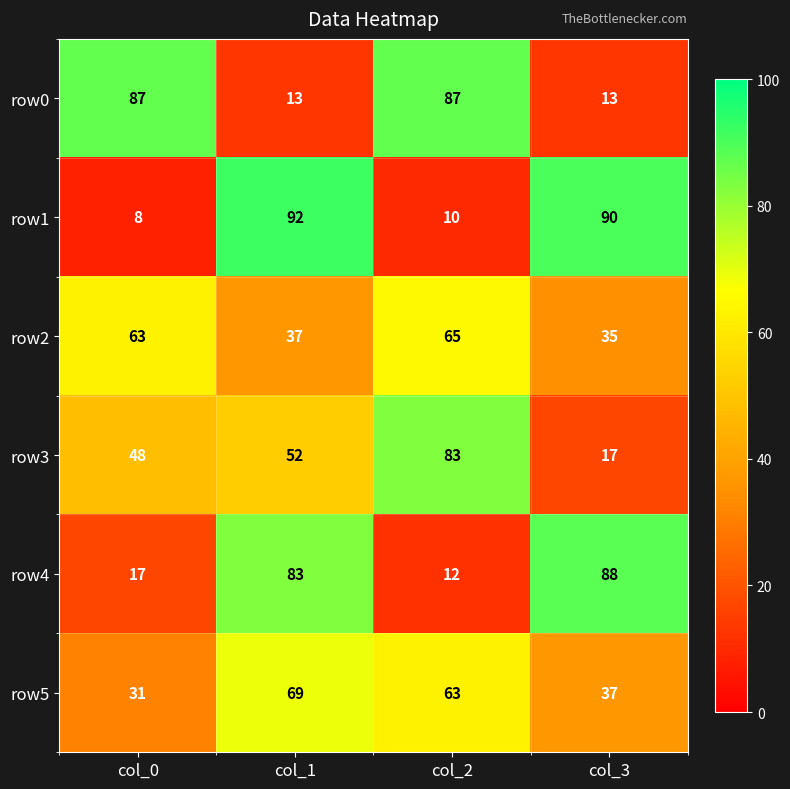

Reading left to right, list all the values displayed in this chart.

row0: 87	13	87	13
row1: 8	92	10	90
row2: 63	37	65	35
row3: 48	52	83	17
row4: 17	83	12	88
row5: 31	69	63	37